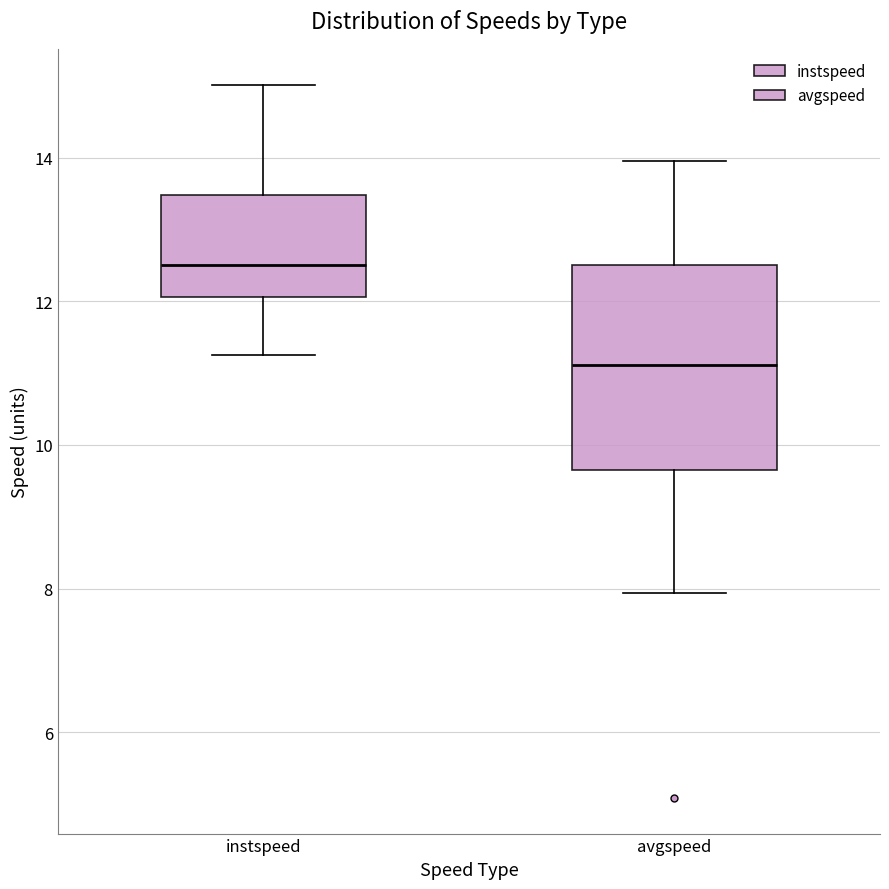

Where does the lower whisker of the box for avgspeed end on the y-axis? The values are not printed on the chart, so give them approximately, as read against the axis.

8.0